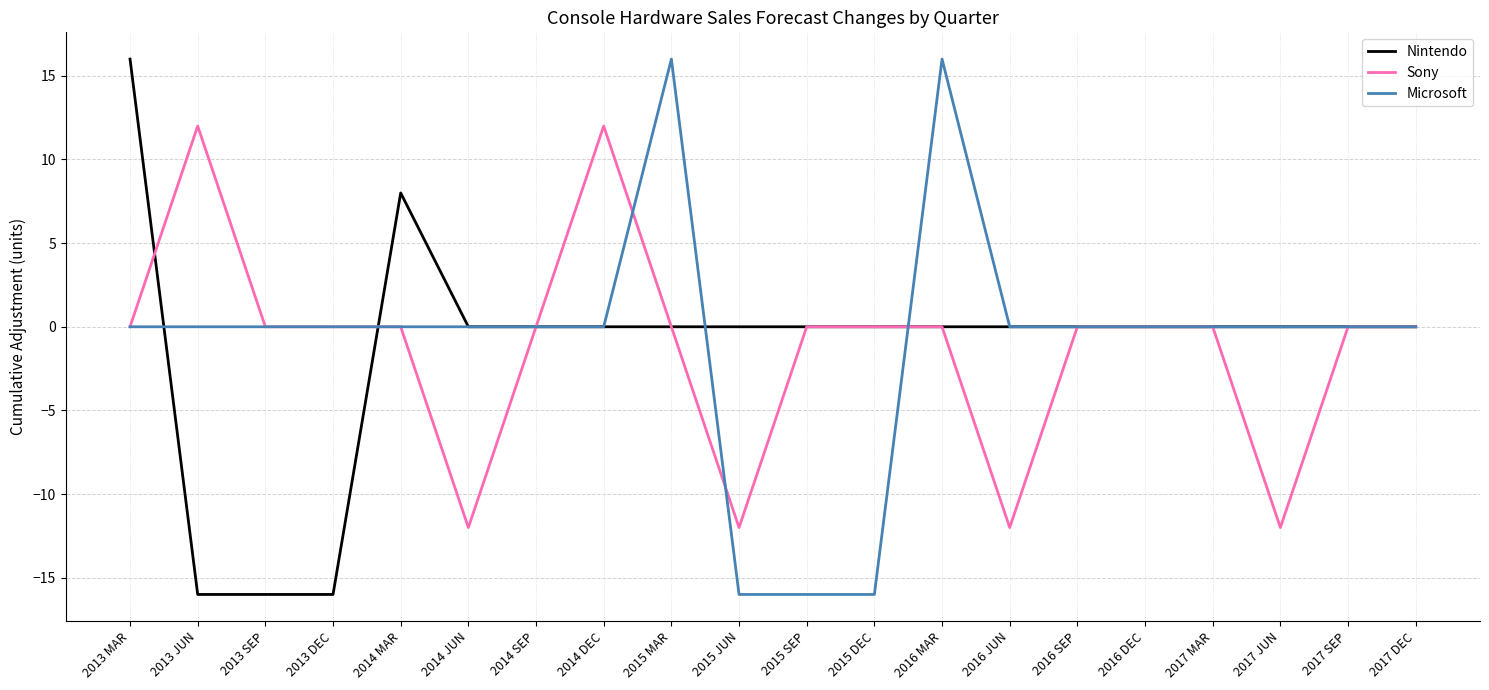

Which series has the largest total across all categories?

Microsoft